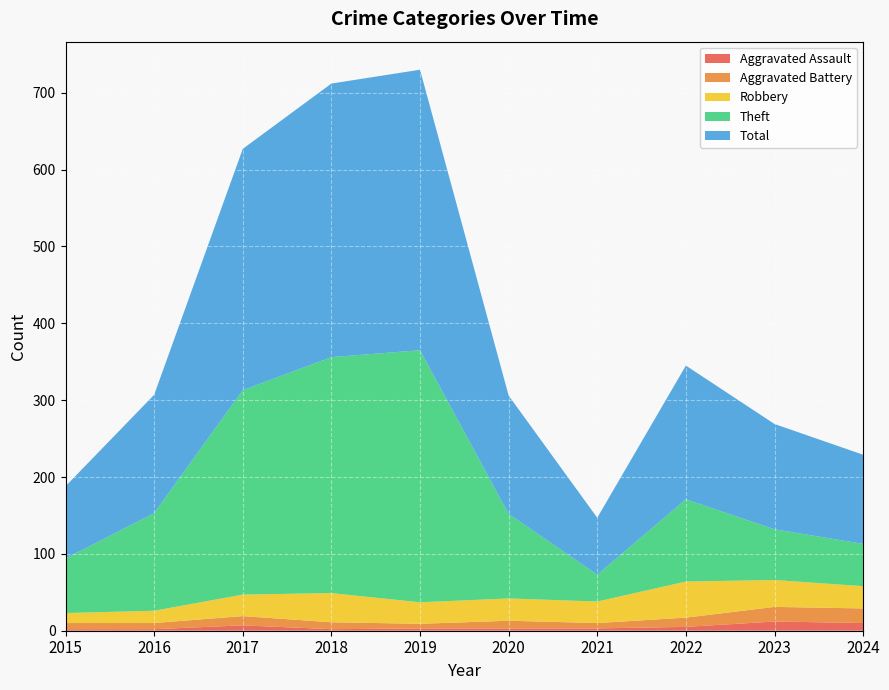

Reading right to left, extract all data points from this chart.

Aggravated Assault: 10	12	5	3	3	3	2	7	2	2
Aggravated Battery: 19	19	12	7	10	6	9	12	8	8
Robbery: 29	35	47	28	29	28	38	28	16	13
Theft: 55	66	107	35	110	328	307	266	127	71
Total: 116	137	174	74	154	365	356	314	154	94